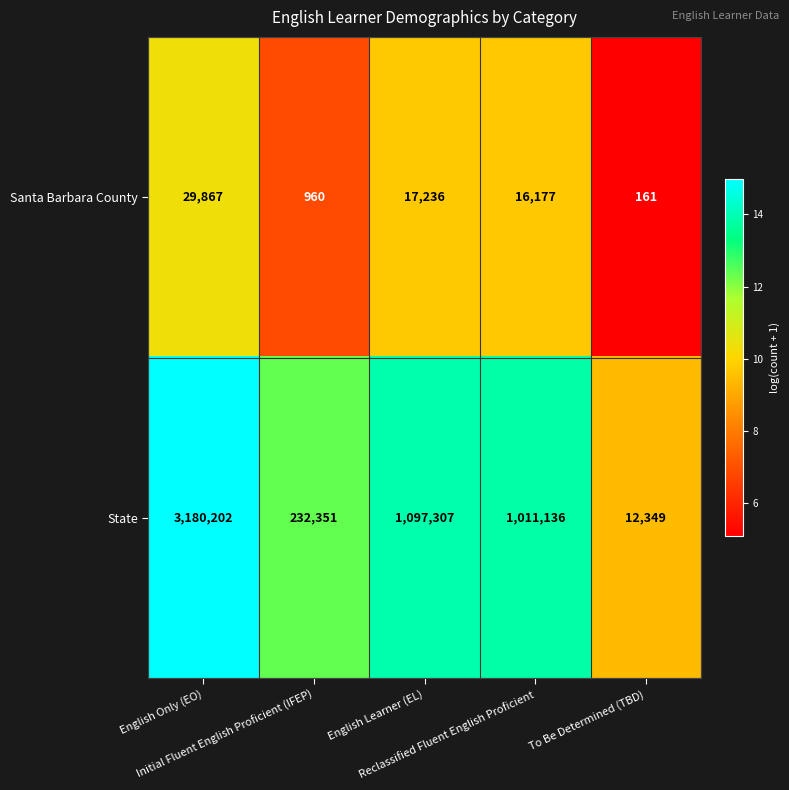

What is the difference between the maximum and minimum values in the State series?

3167853